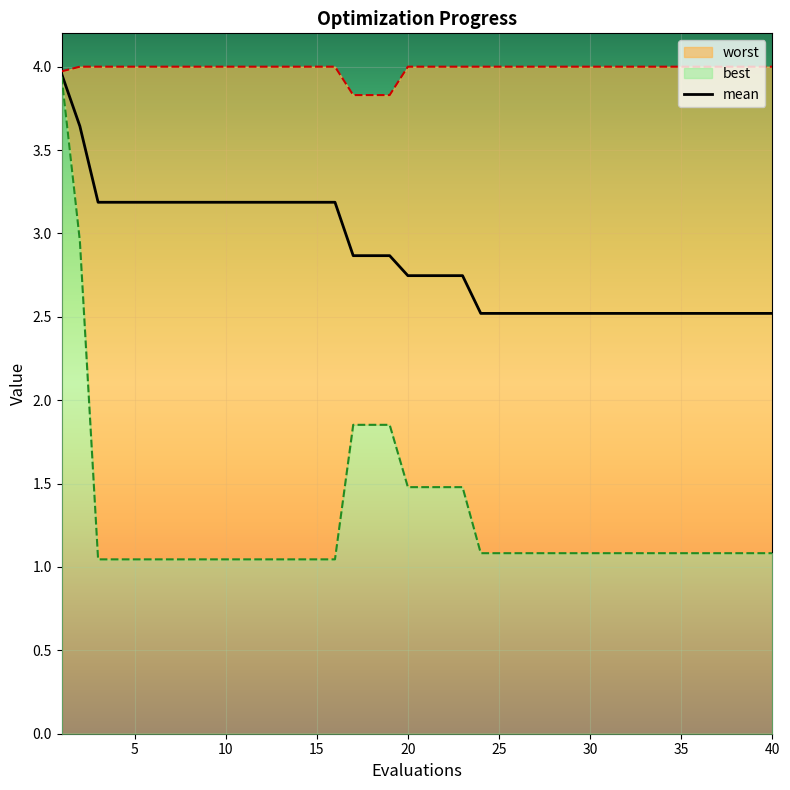

What is the minimum value for mean?

2.5